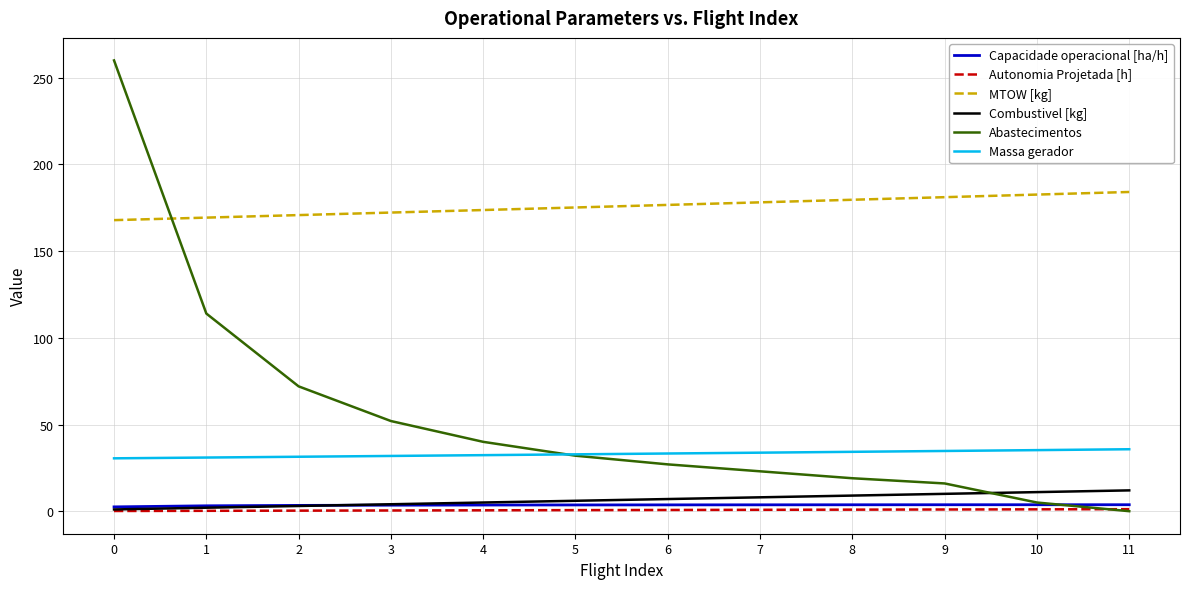

The Massa gerador series shows 31.9 at 3. True or false?

True